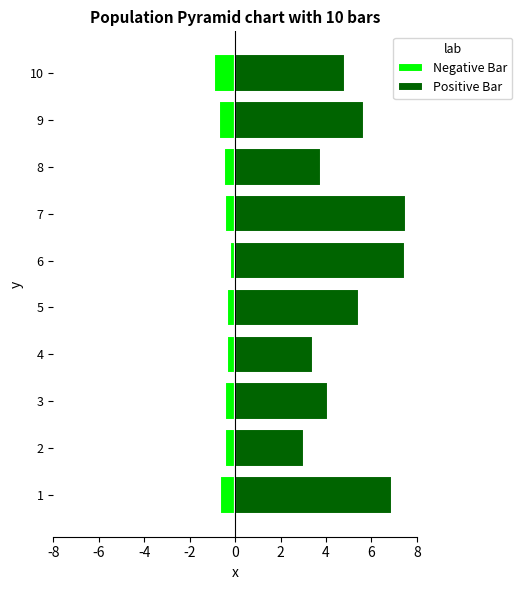

Is it true that Negative Bar equals -1.1 at 8?

False